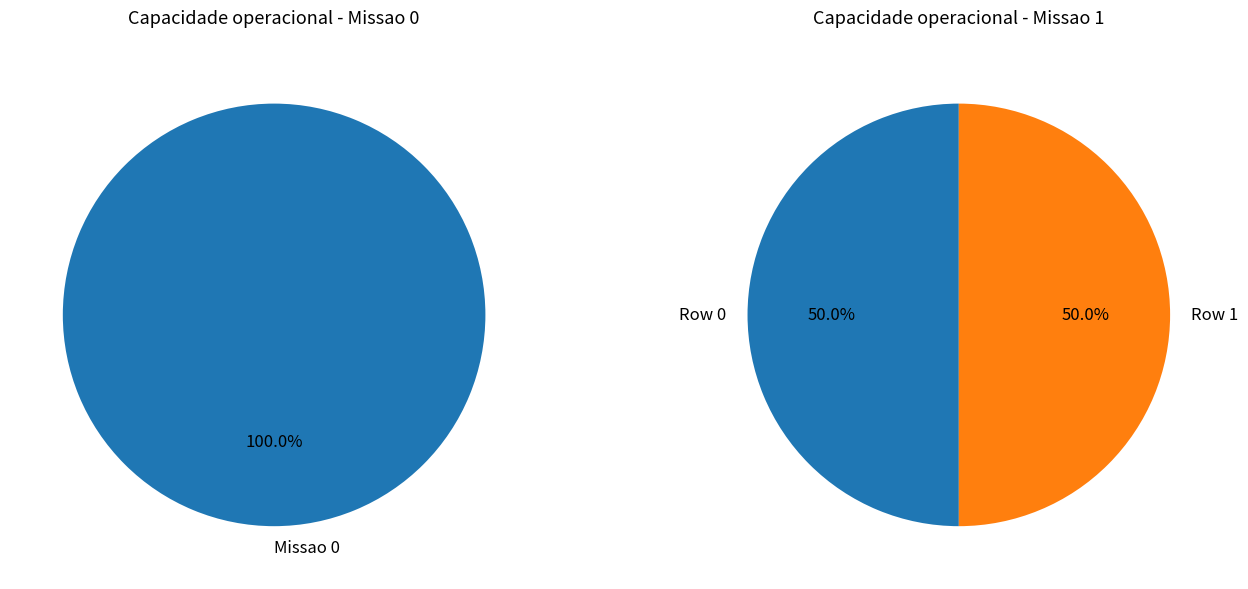

How many segments does this pie chart have?

2